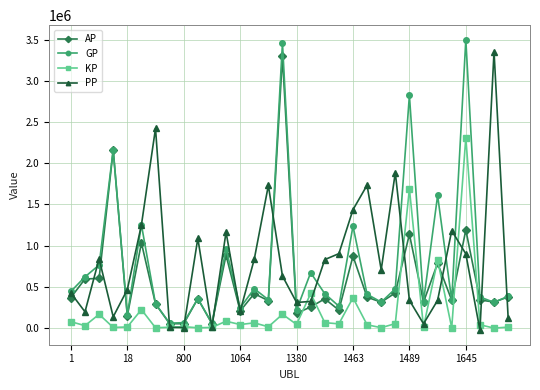

What is the maximum value shown in the chart?

3504065.0